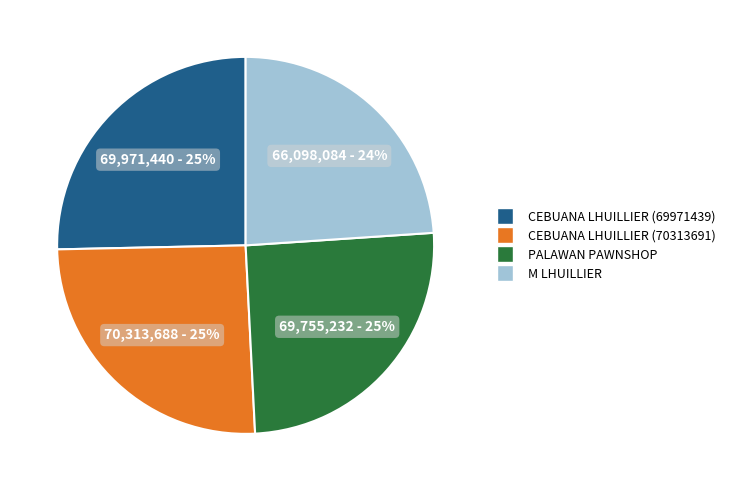

To the nearest percent, what percentage of the pie is CEBUANA LHUILLIER (69971439)?

25%